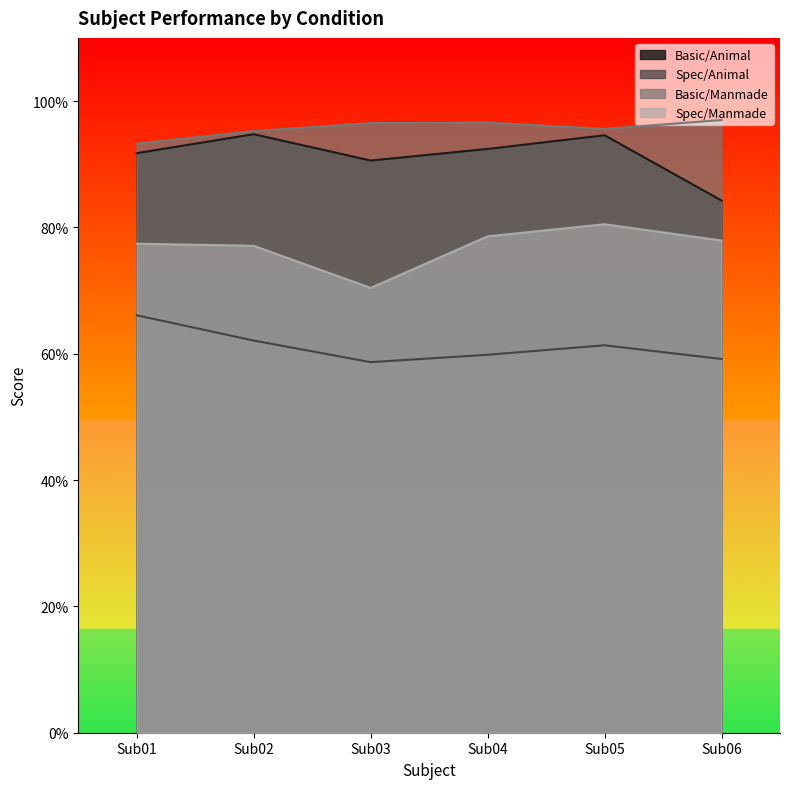

True or false: Spec/Animal and Basic/Animal intersect in this chart.

False